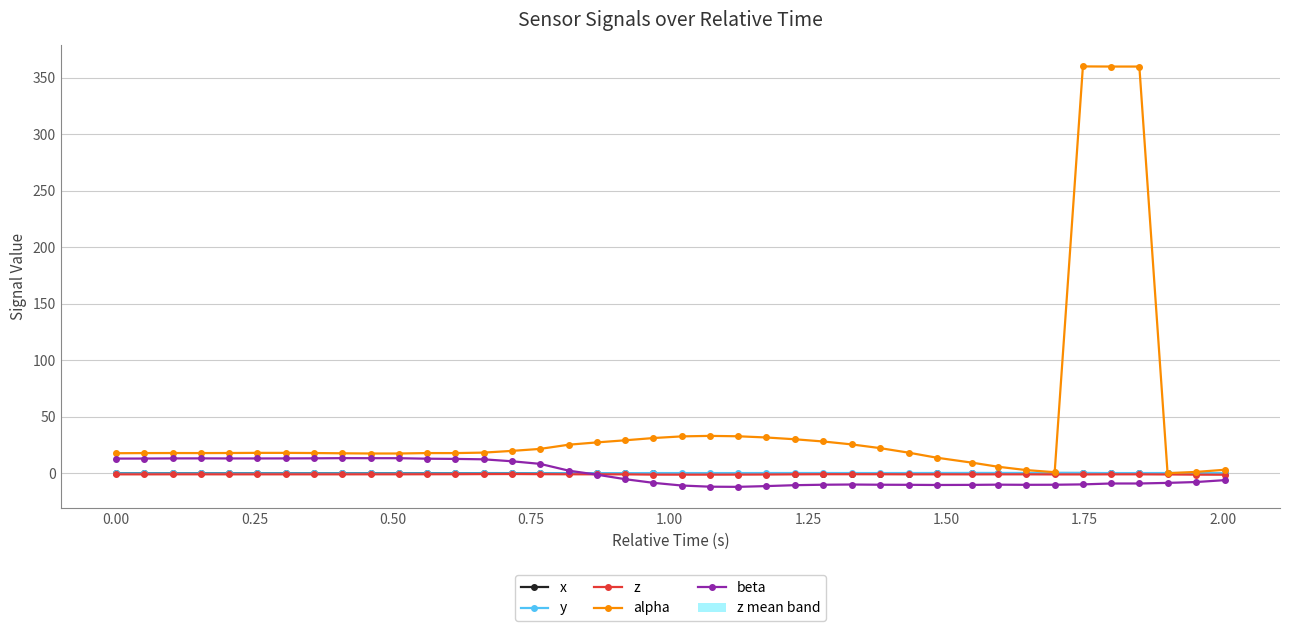

True or false: alpha has more than 1 points higher than both neighbors.

True